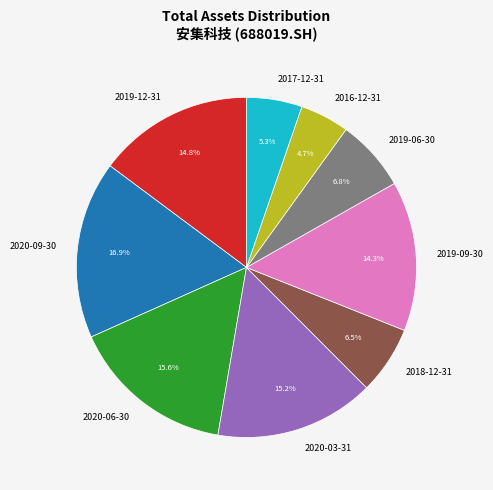

What is the ratio of the value at 2020-09-30 to the value at 2020-03-31?

1.1